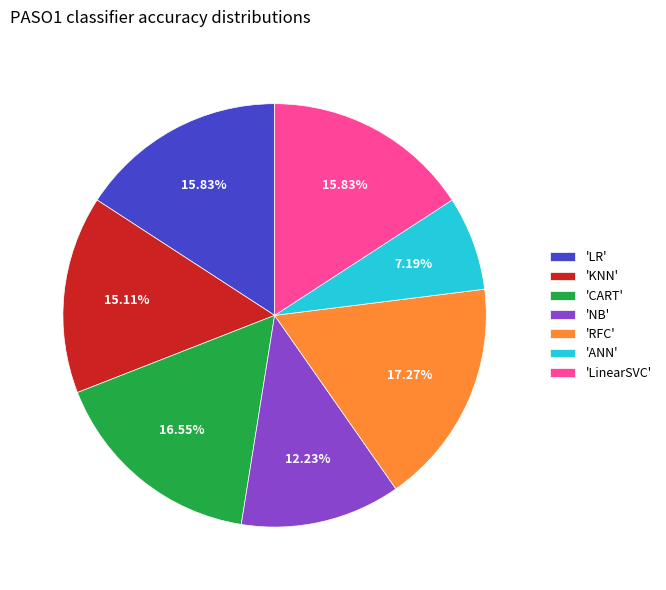

Combined, do 'CART' and 'LinearSVC' account for over 50%?

No